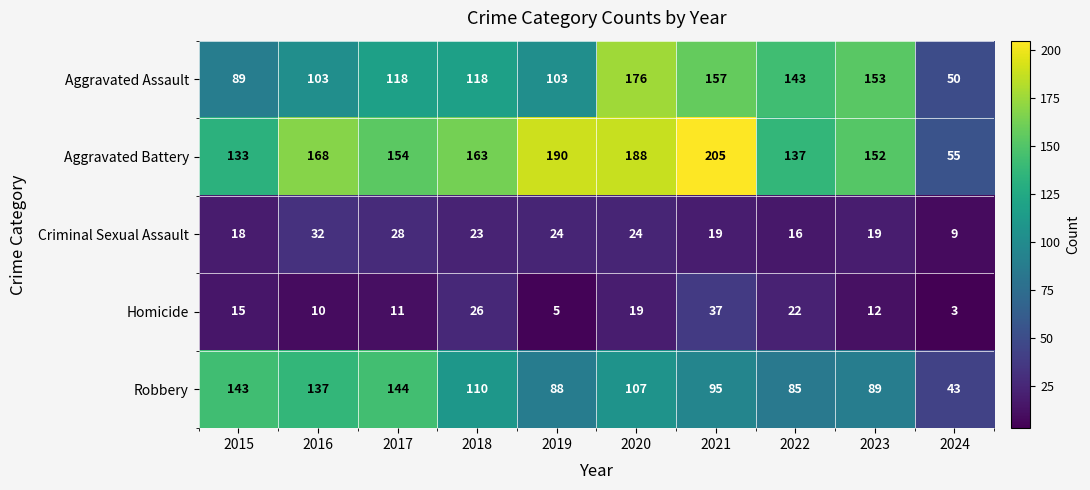

Which label corresponds to the largest value in the chart?

2021